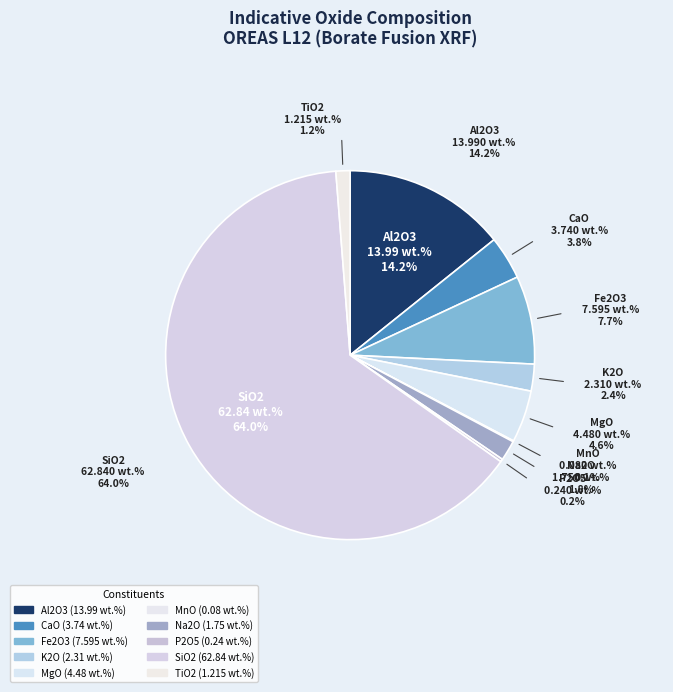

The MgO slice represents 1% of the pie. True or false?

False